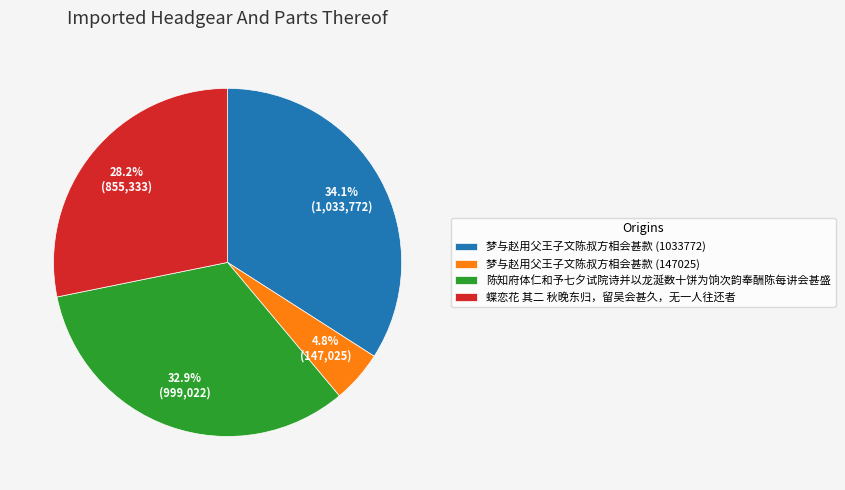

True or false: 陈知府体仁和予七夕试院诗并以龙涎数十饼为饷次韵奉酬陈每讲会甚盛 accounts for 33% of the total.

True